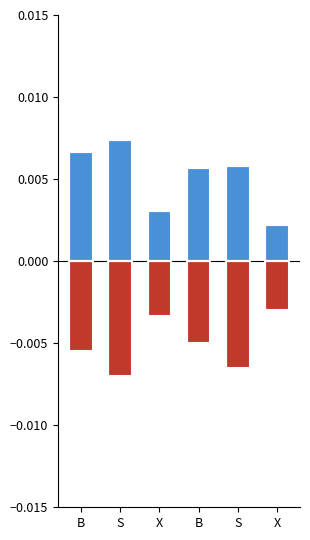

The value of positive at S is 0.0. True or false?

True